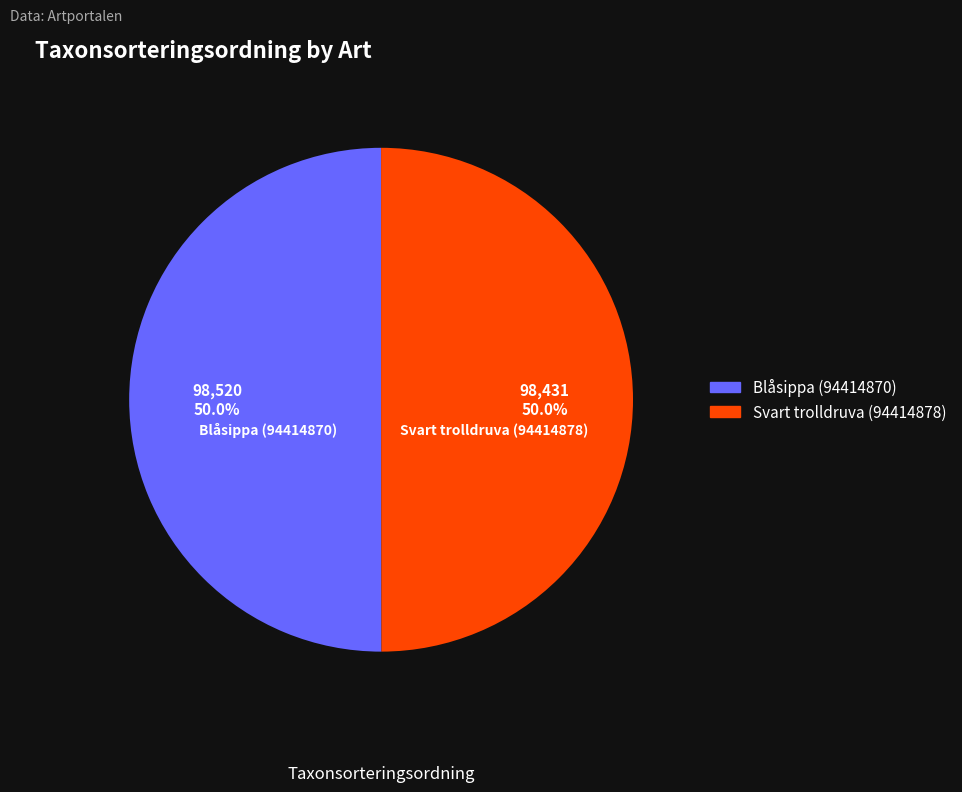

Combined, do Blåsippa (94414870) and Svart trolldruva (94414878) account for over 50%?

Yes